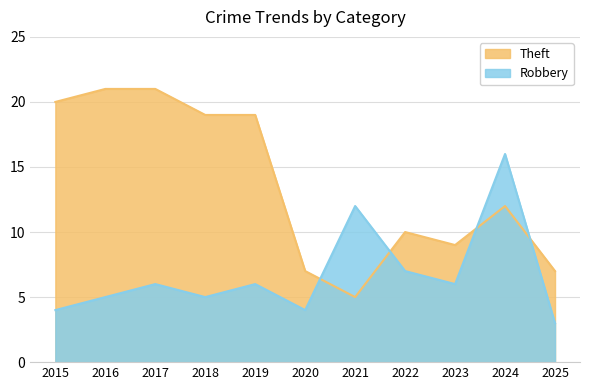

Rank the series by their average value, from lowest to highest.

Robbery, Theft